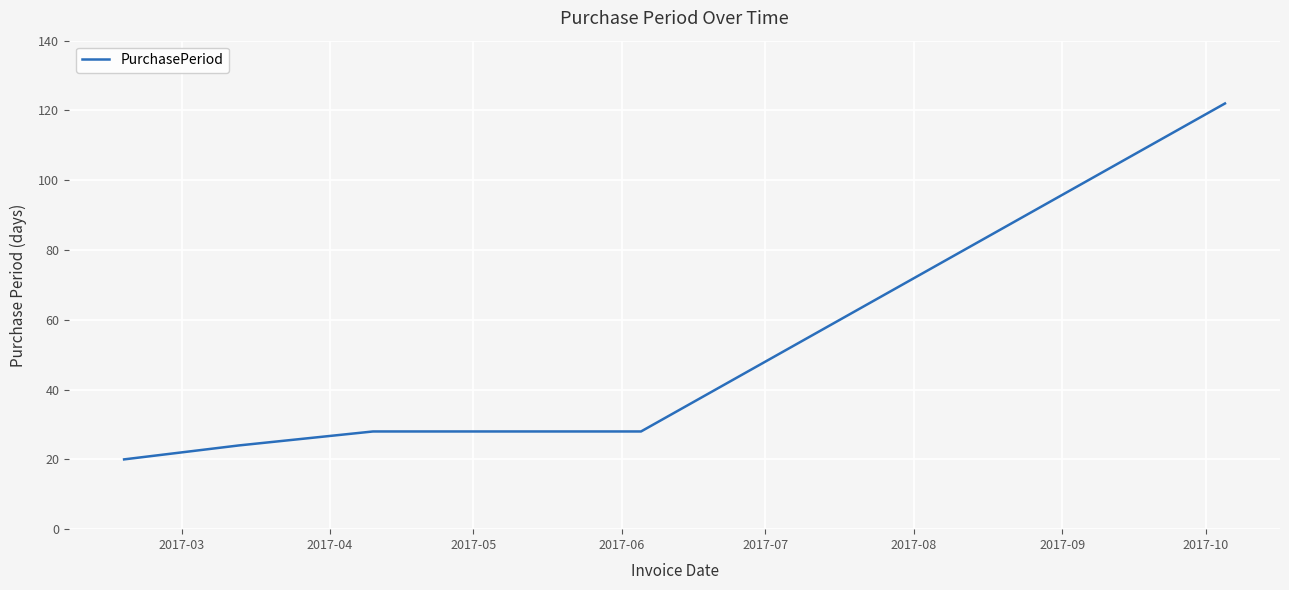

True or false: there are more than 2 points higher than both neighbors.

False